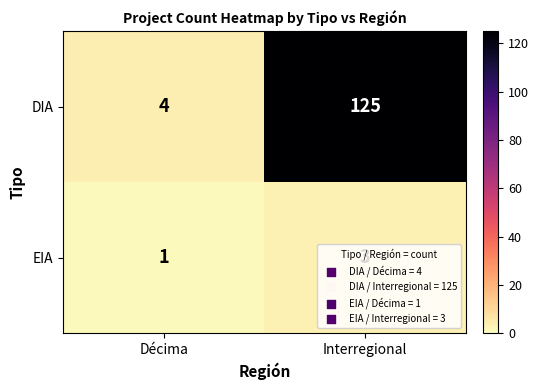

What is the sum of the EIA values at Décima and Interregional?

4